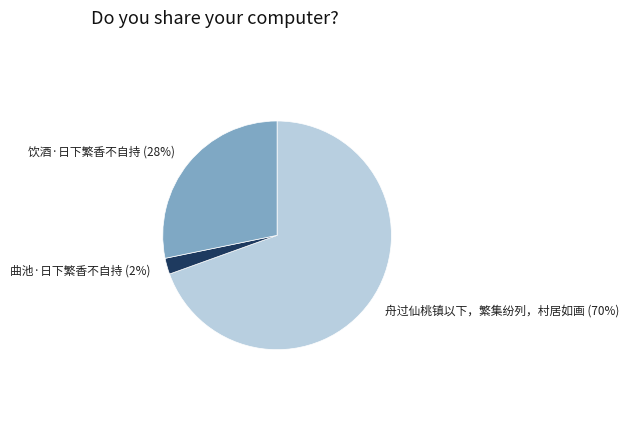

The 饮酒·日下繁香不自持 slice represents 20% of the pie. True or false?

False